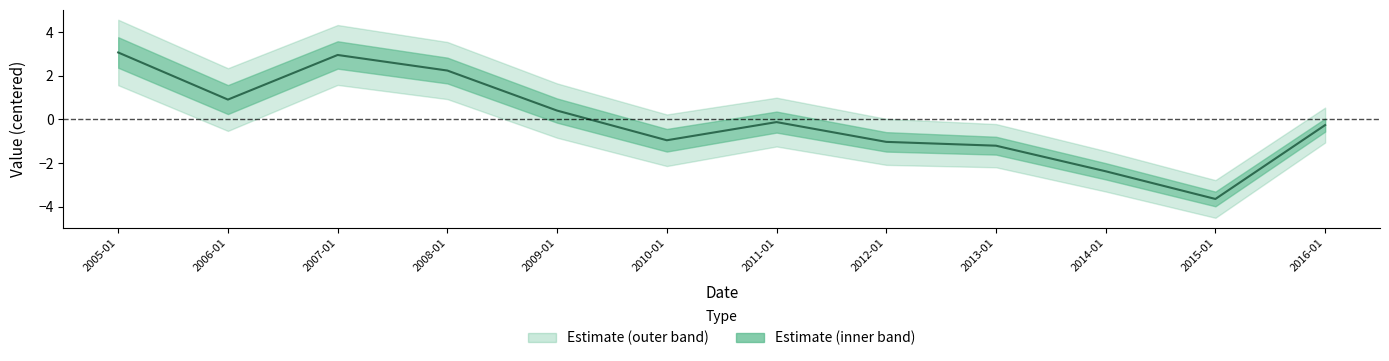

List the labels in order of value, smallest first.

2015-01, 2014-01, 2013-01, 2012-01, 2010-01, 2016-01, 2011-01, 2009-01, 2006-01, 2008-01, 2007-01, 2005-01